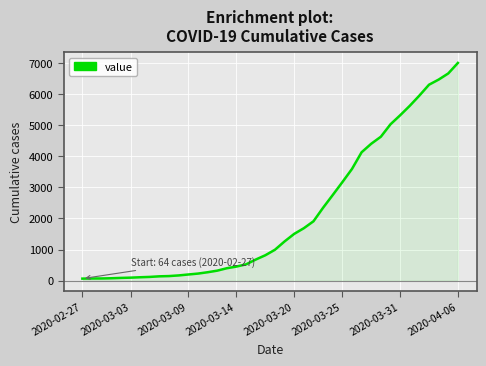

How many series are shown in this chart?

1